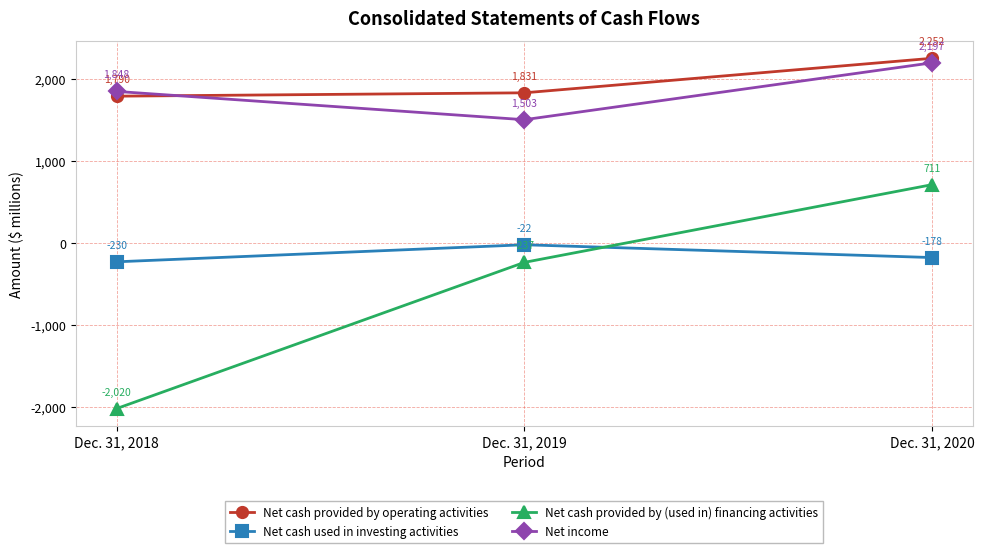

Is it true that Net cash provided by (used in) financing activities equals -2020 at Dec. 31, 2018?

True